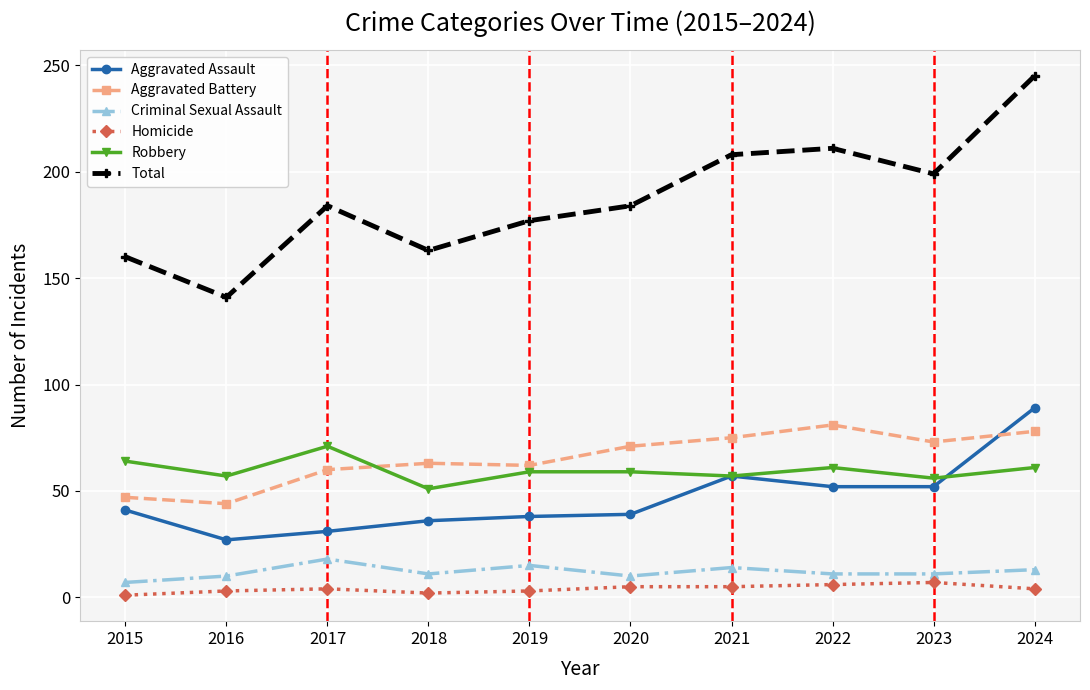

What is the sum of all Total values?

1872